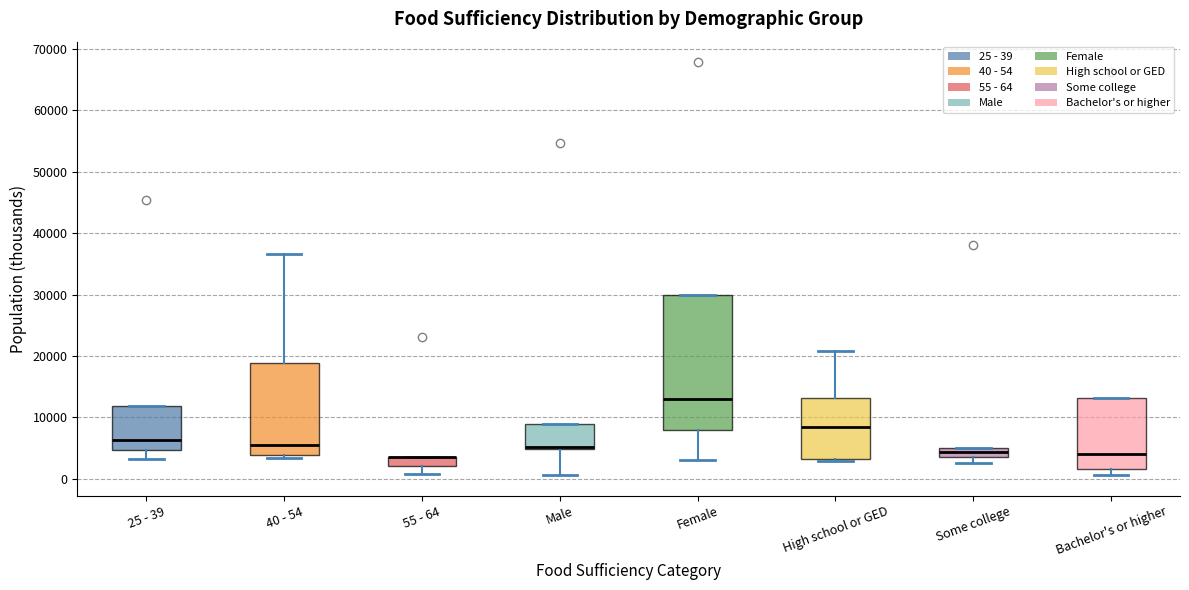

Where is the lower edge of the box for Female on the y-axis? The values are not printed on the chart, so give them approximately, as read against the axis.

8000